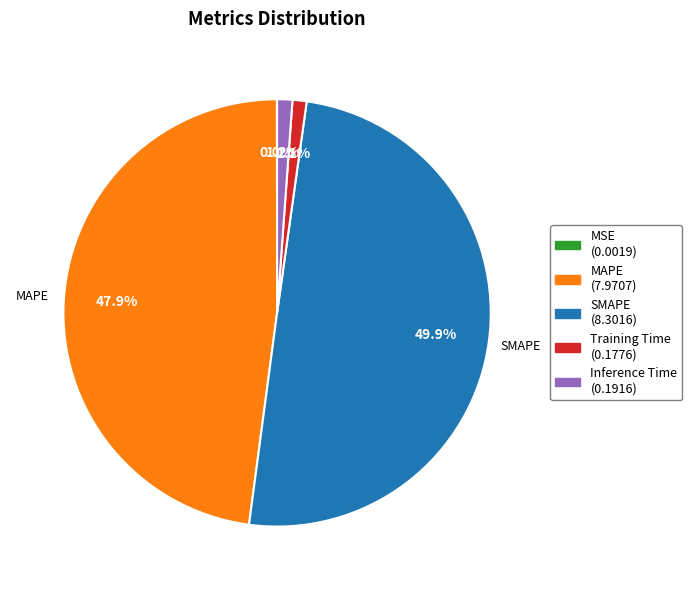

Is it true that Training Time is 10% of the pie?

False